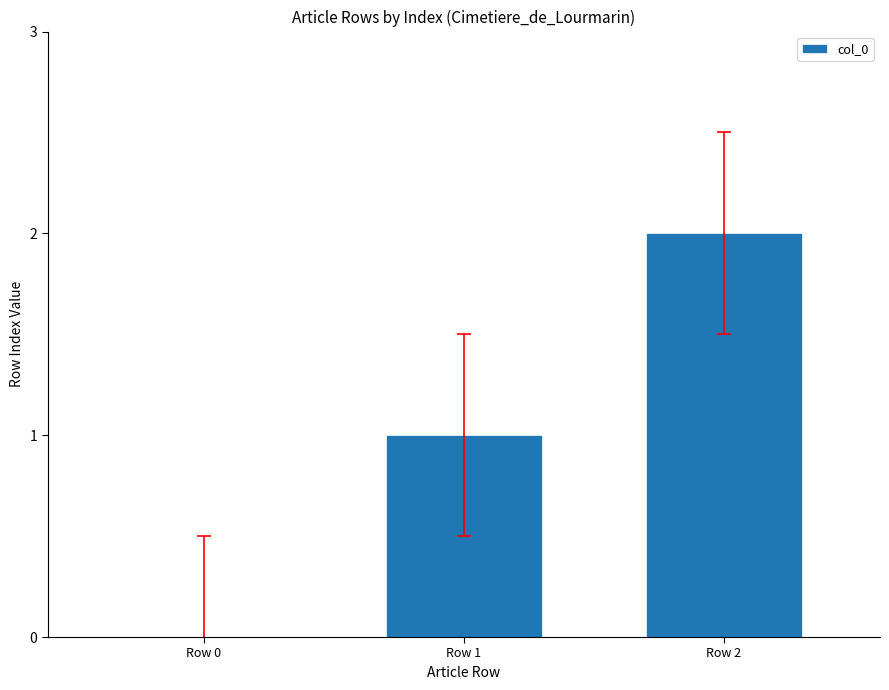

Which has a higher value, Row 0 or Row 2?

Row 2